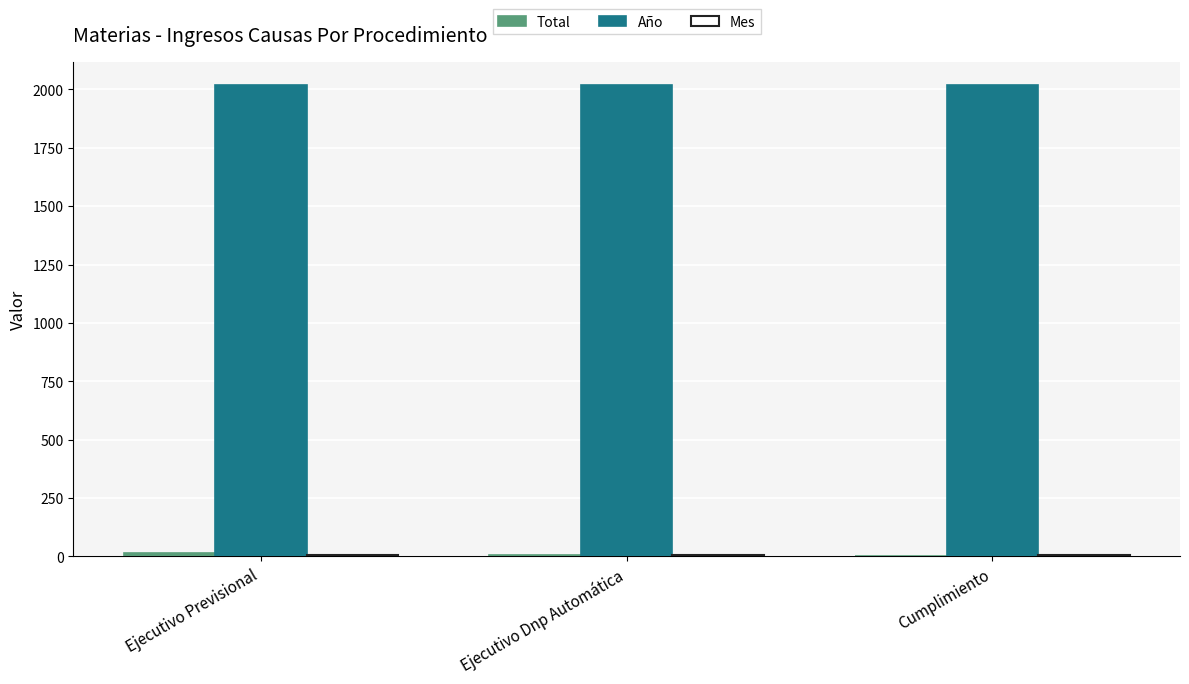

What is the greatest value displayed?

2018